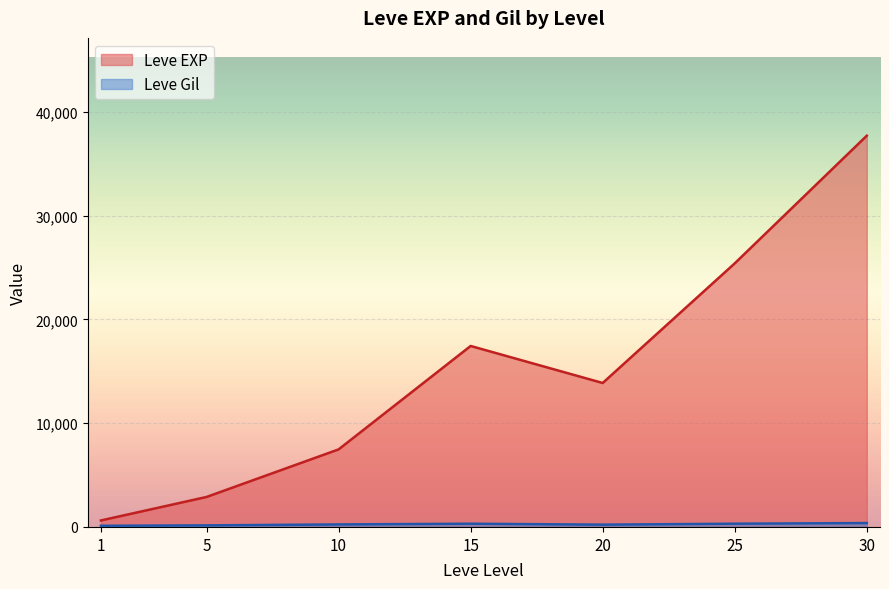

How many lines are shown in the chart?

2